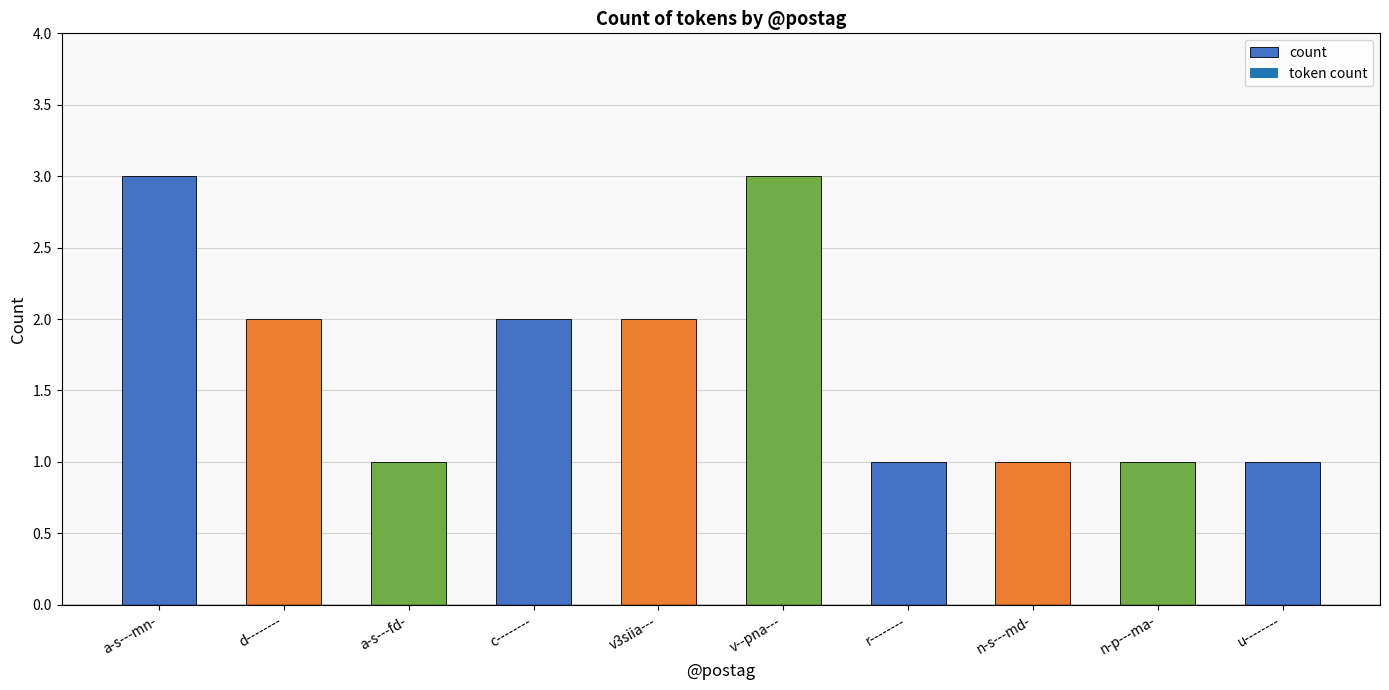

The chart shows a value of 2 at d--------. True or false?

True